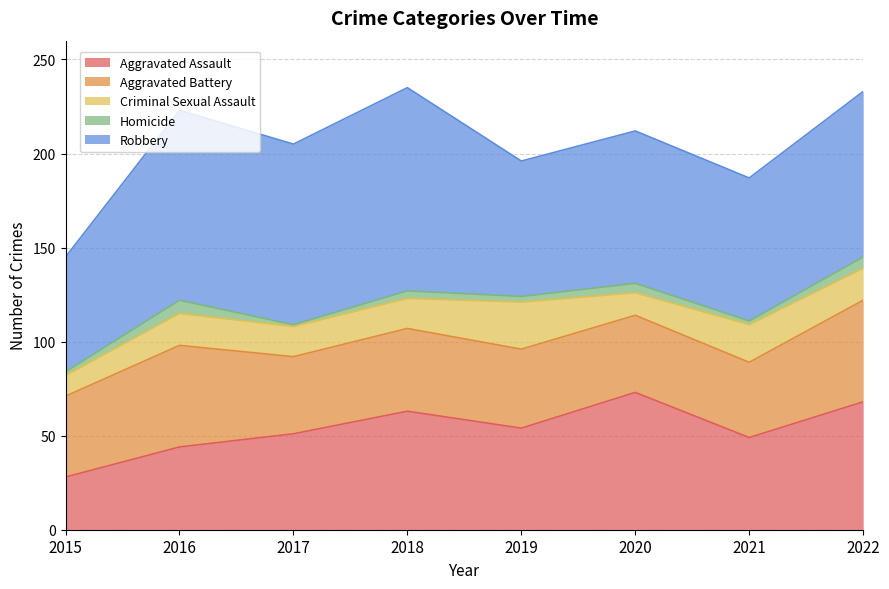

At which category is the sum across all series the highest?

2018